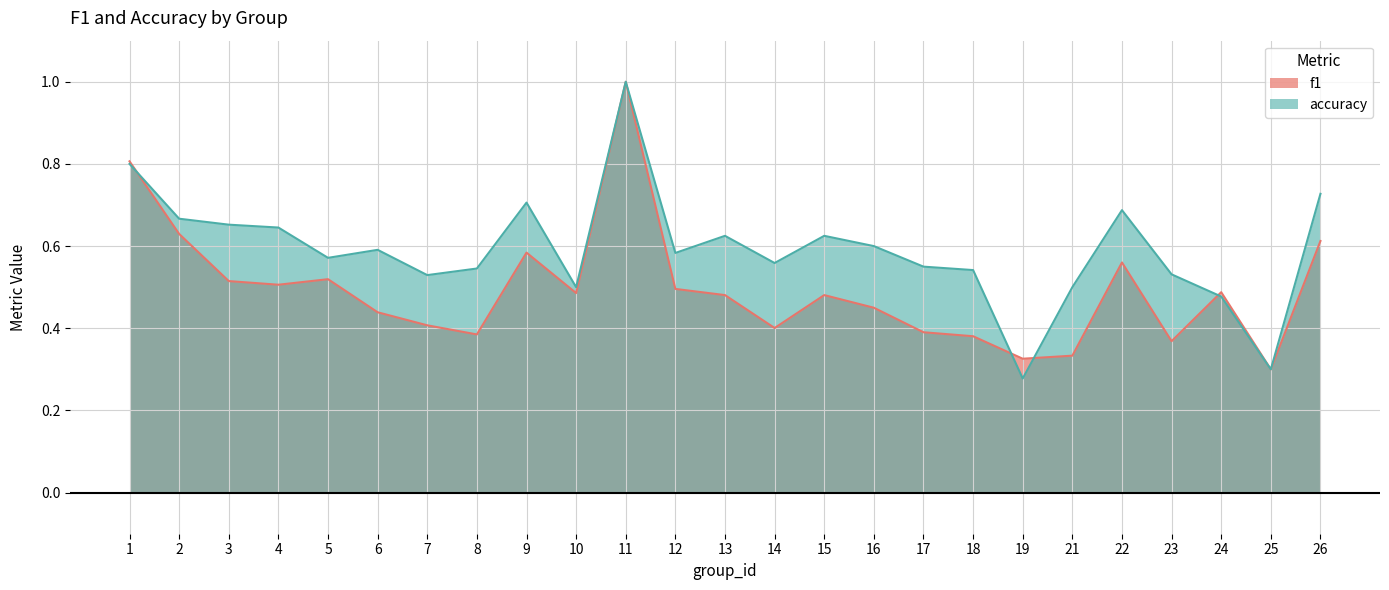

Reading left to right, transcribe all the data shown in this chart.

f1: 1=0.8	2=0.6	3=0.5	4=0.5	5=0.5	6=0.4	7=0.4	8=0.4	9=0.6	10=0.5	11=1.0	12=0.5	13=0.5	14=0.4	15=0.5	16=0.5	17=0.4	18=0.4	19=0.3	21=0.3	22=0.6	23=0.4	24=0.5	25=0.3	26=0.6
accuracy: 1=0.8	2=0.7	3=0.7	4=0.6	5=0.6	6=0.6	7=0.5	8=0.5	9=0.7	10=0.5	11=1.0	12=0.6	13=0.6	14=0.6	15=0.6	16=0.6	17=0.6	18=0.5	19=0.3	21=0.5	22=0.7	23=0.5	24=0.5	25=0.3	26=0.7